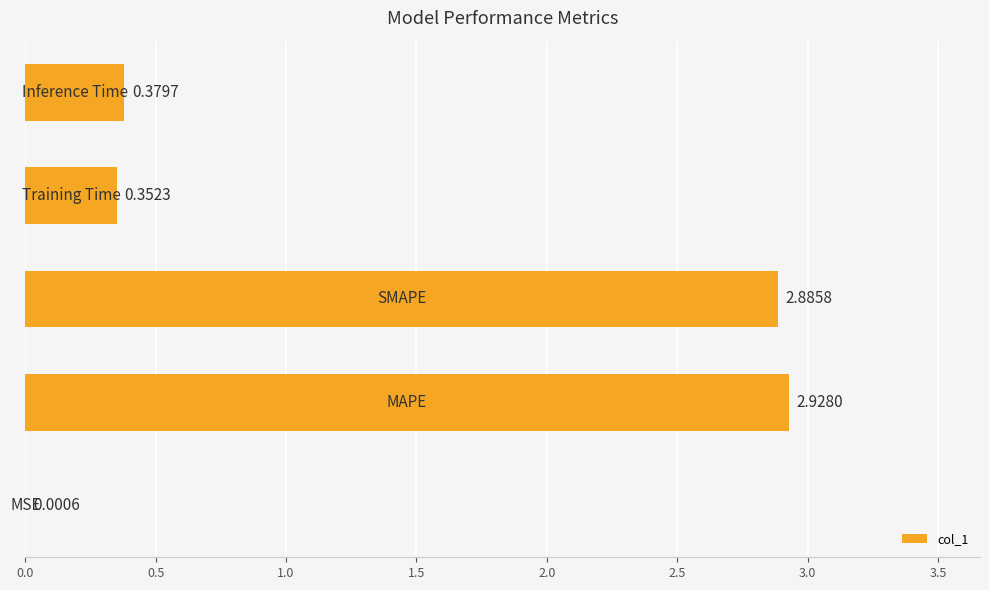

What is the sum of all values?

6.5